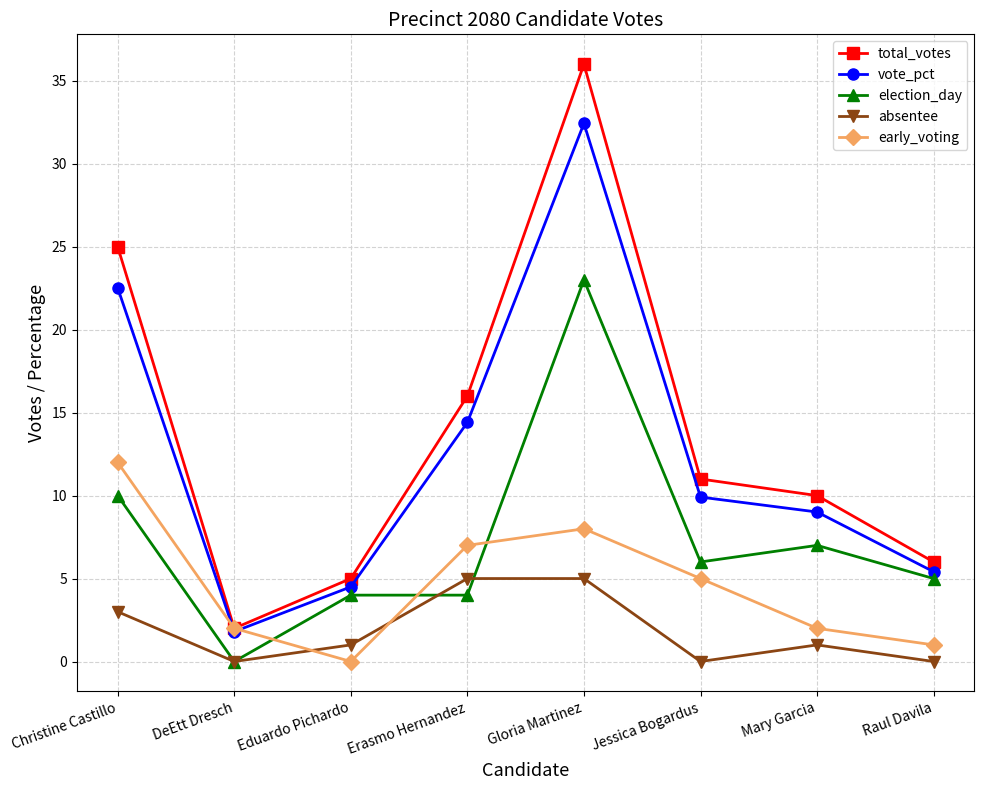

How many lines are shown in the chart?

5